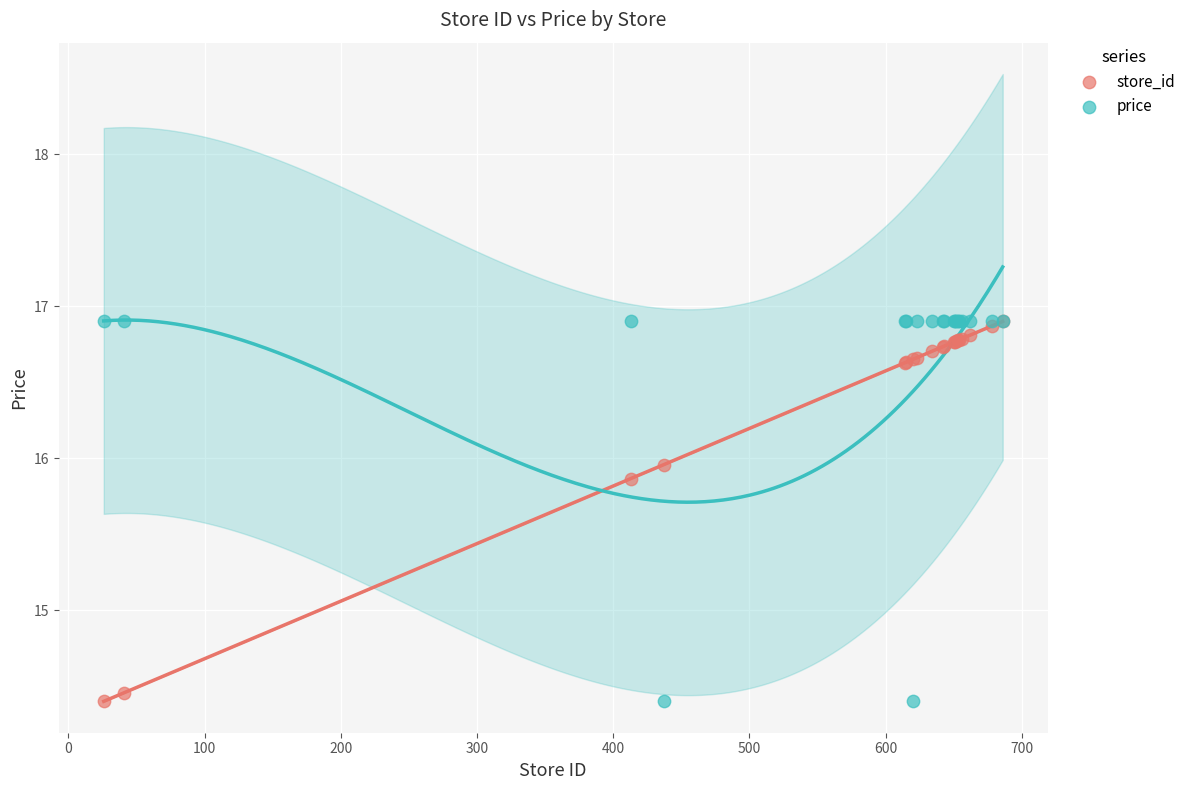

In the price series, what Y value is closest to 15?

14.4